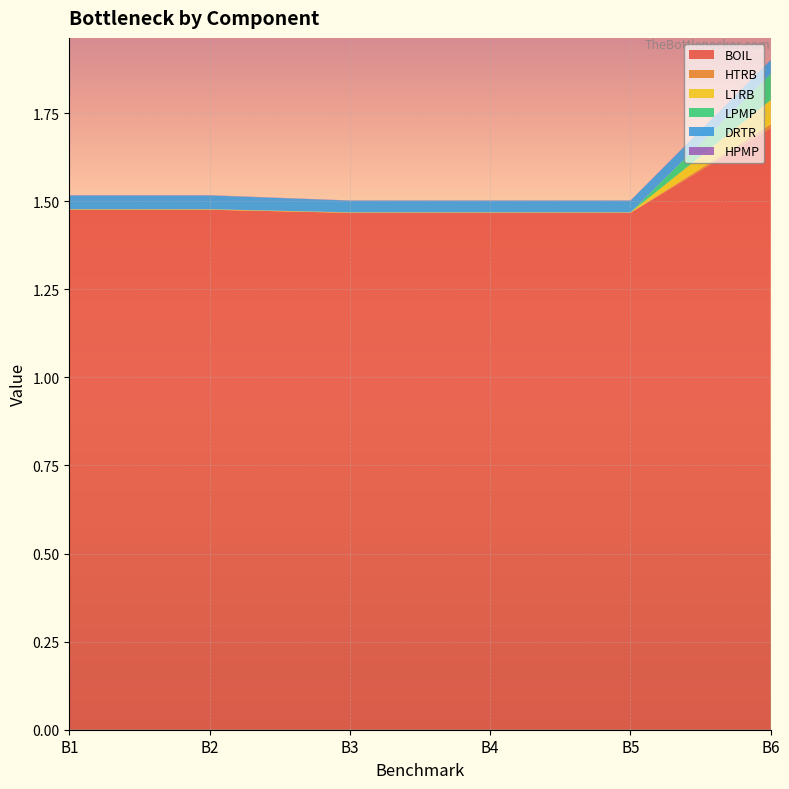

Reading left to right, what are all the values shown in this chart?

BOIL: B1=1.5	B2=1.5	B3=1.5	B4=1.5	B5=1.5	B6=1.7
HTRB: B1=0.0	B2=0.0	B3=0.0	B4=0.0	B5=0.0	B6=0.0
LTRB: B1=0.0	B2=0.0	B3=0.0	B4=0.0	B5=0.0	B6=0.1
LPMP: B1=0.0	B2=0.0	B3=0.0	B4=0.0	B5=0.0	B6=0.1
DRTR: B1=0.0	B2=0.0	B3=0.0	B4=0.0	B5=0.0	B6=0.0
HPMP: B1=0.0	B2=0.0	B3=0.0	B4=0.0	B5=0.0	B6=0.0